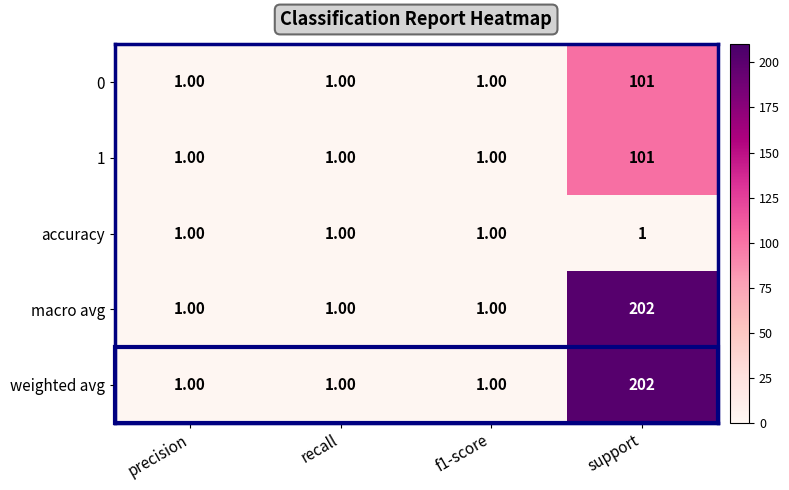

At which label does weighted avg reach its peak?

support